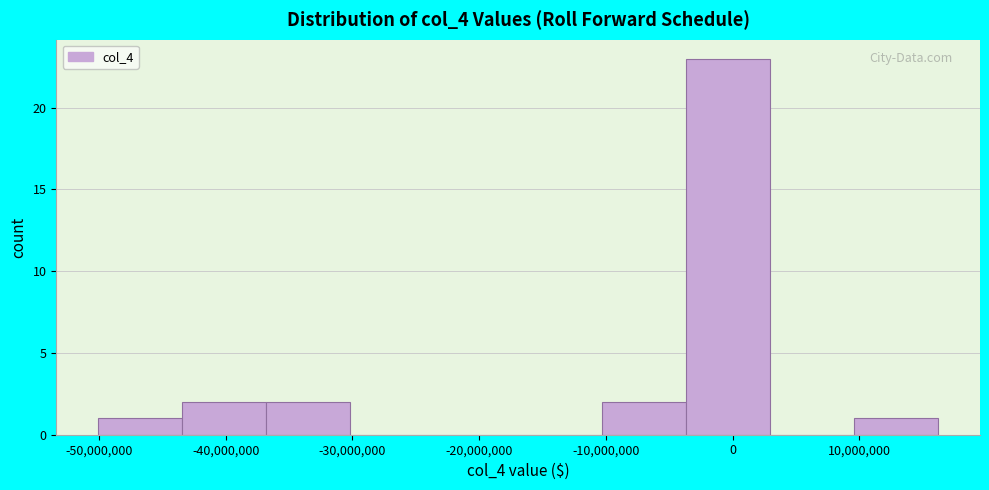

Reading left to right, list every bar in this chart as the range it spans on the x-axis followed by its height. Neither the bar edges nor the heights are printed on the chart, so give them approximately, as read against the axes.

-50000000 to -43000000: 1
-43000000 to -37000000: 2
-37000000 to -30000000: 2
-30000000 to -24000000: 0
-24000000 to -17000000: 0
-17000000 to -10000000: 0
-10000000 to -4000000: 2
-4000000 to 3000000: 23
3000000 to 10000000: 0
10000000 to 16000000: 1